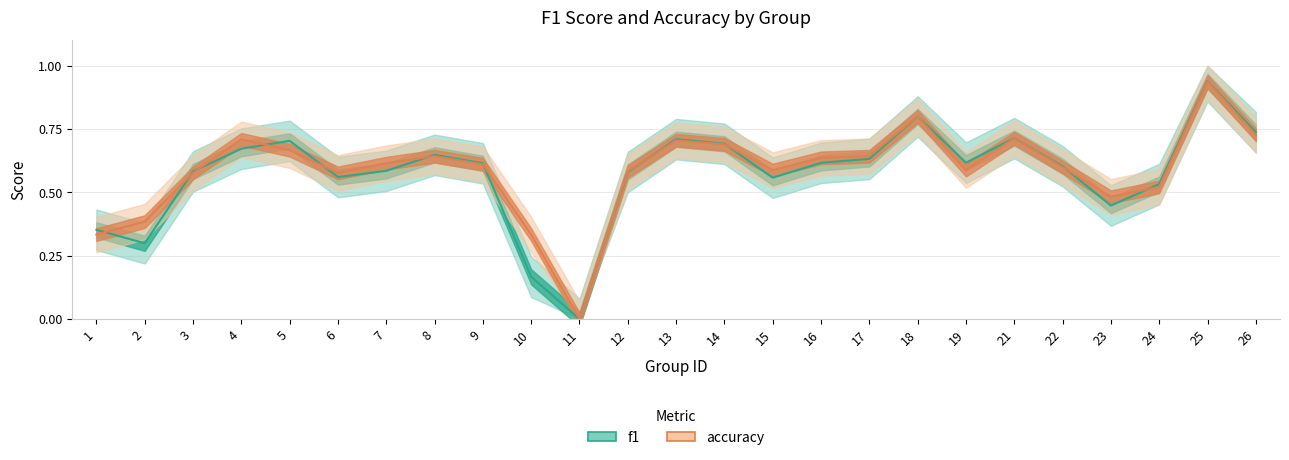

What is the average value of the accuracy series?

0.6